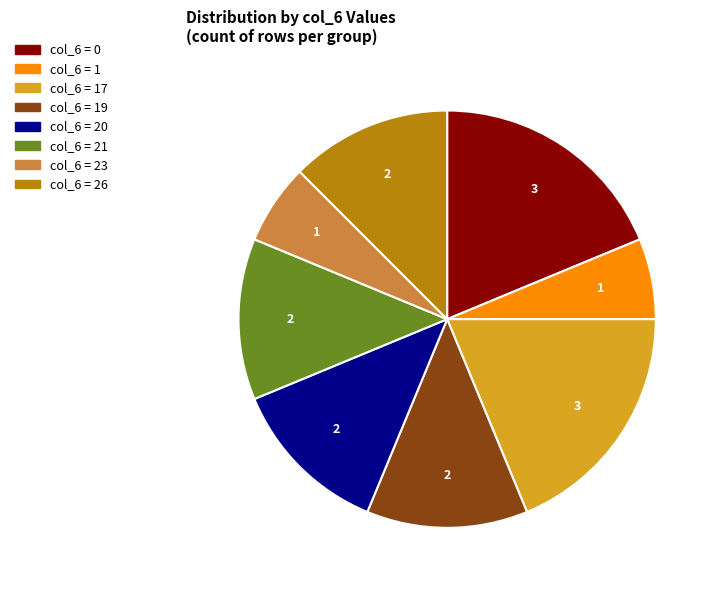

Which has a higher value, col_6 = 0 or col_6 = 19?

col_6 = 0